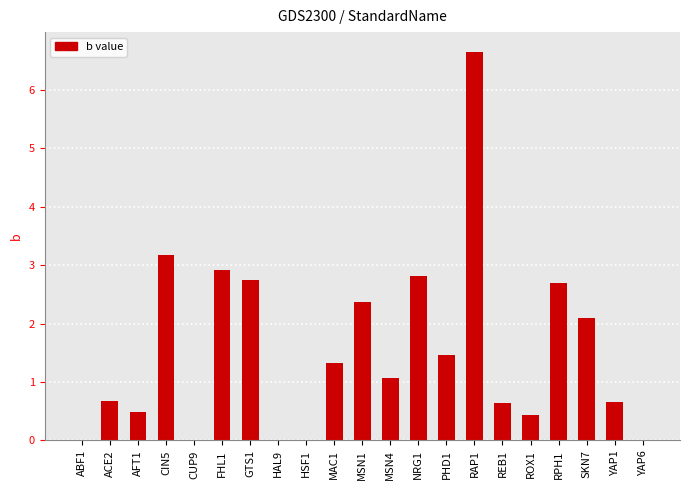

The chart shows a value of 4.4 at NRG1. True or false?

False